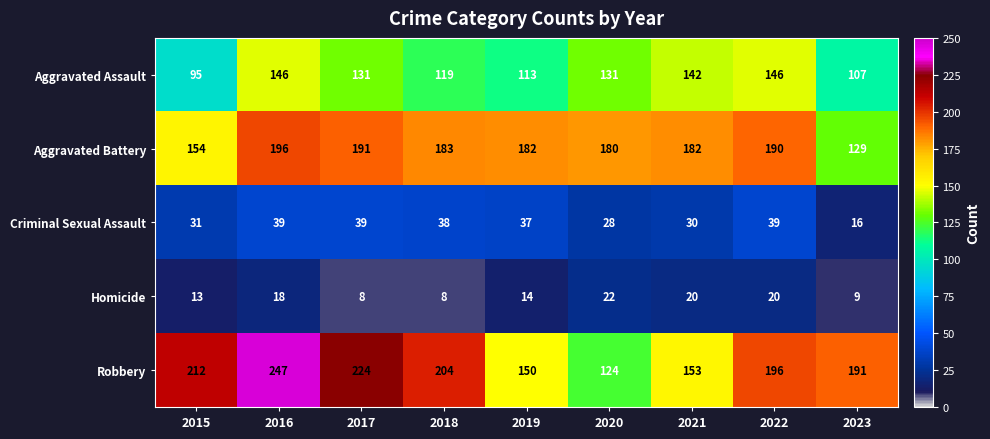

At which label does Robbery reach its peak?

2016